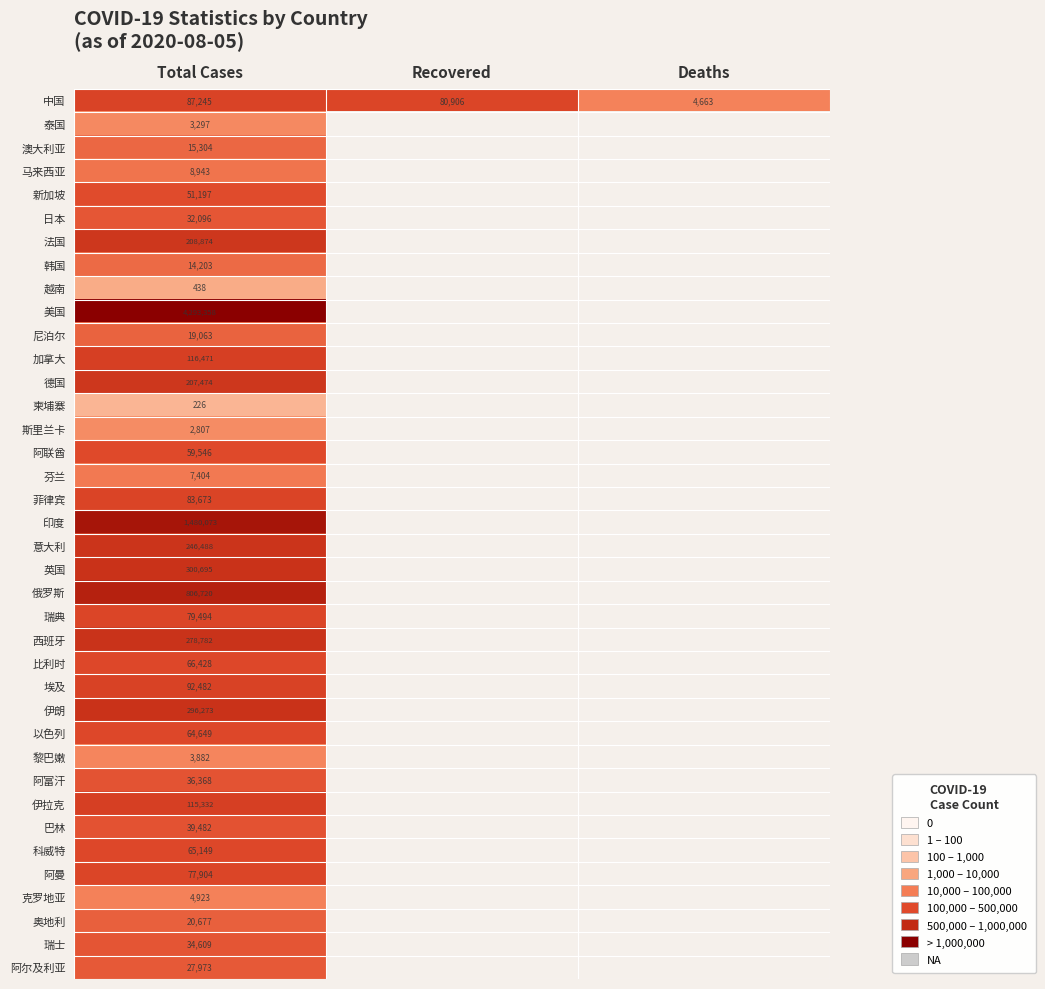

Which label corresponds to the largest value in the chart?

Total Cases